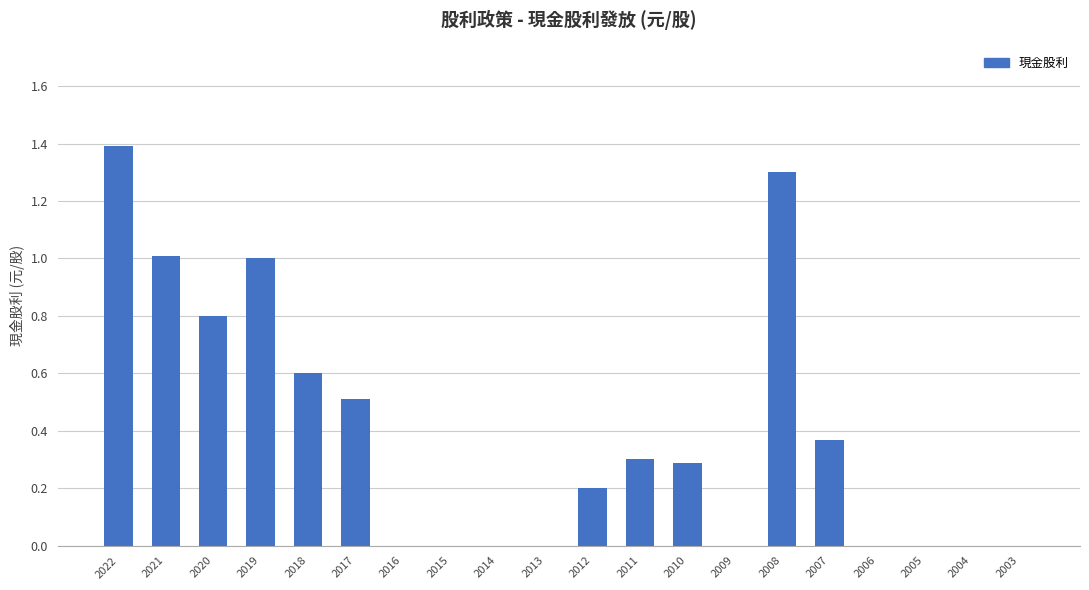

Is it true that the value at 2021 is 1.6?

False